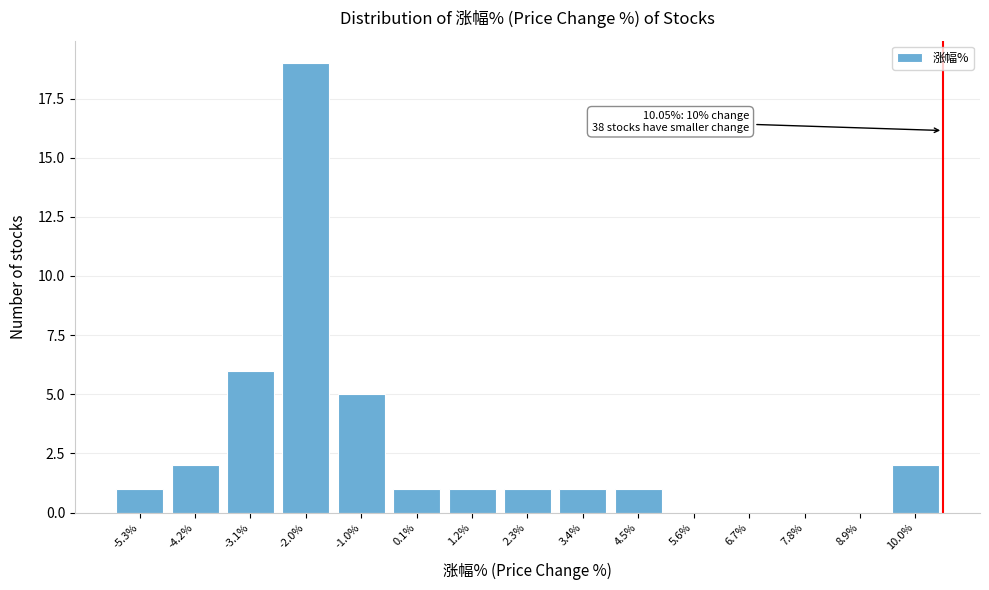

Reading right to left, transcribe all the data shown in this chart.

10.0%=2	8.9%=0	7.8%=0	6.7%=0	5.6%=0	4.5%=1	3.4%=1	2.3%=1	1.2%=1	0.1%=1	-1.0%=5	-2.0%=19	-3.1%=6	-4.2%=2	-5.3%=1